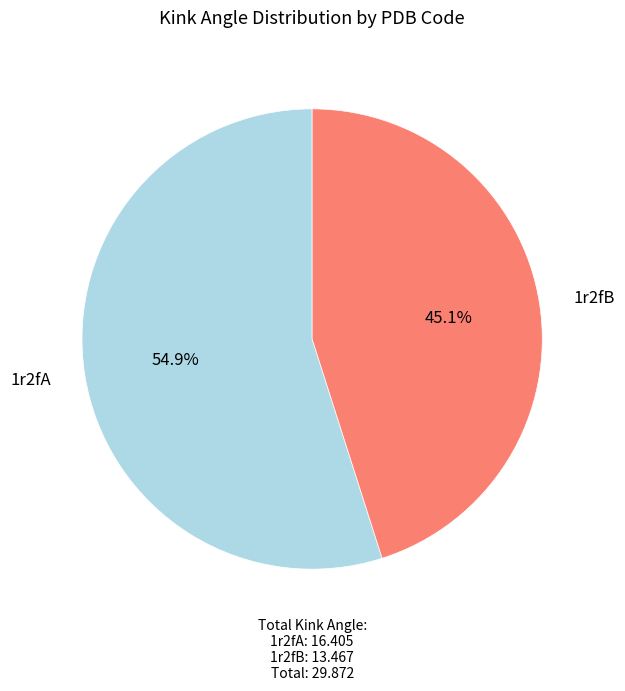

What percentage do 1r2fB and 1r2fA together represent?

100.0%